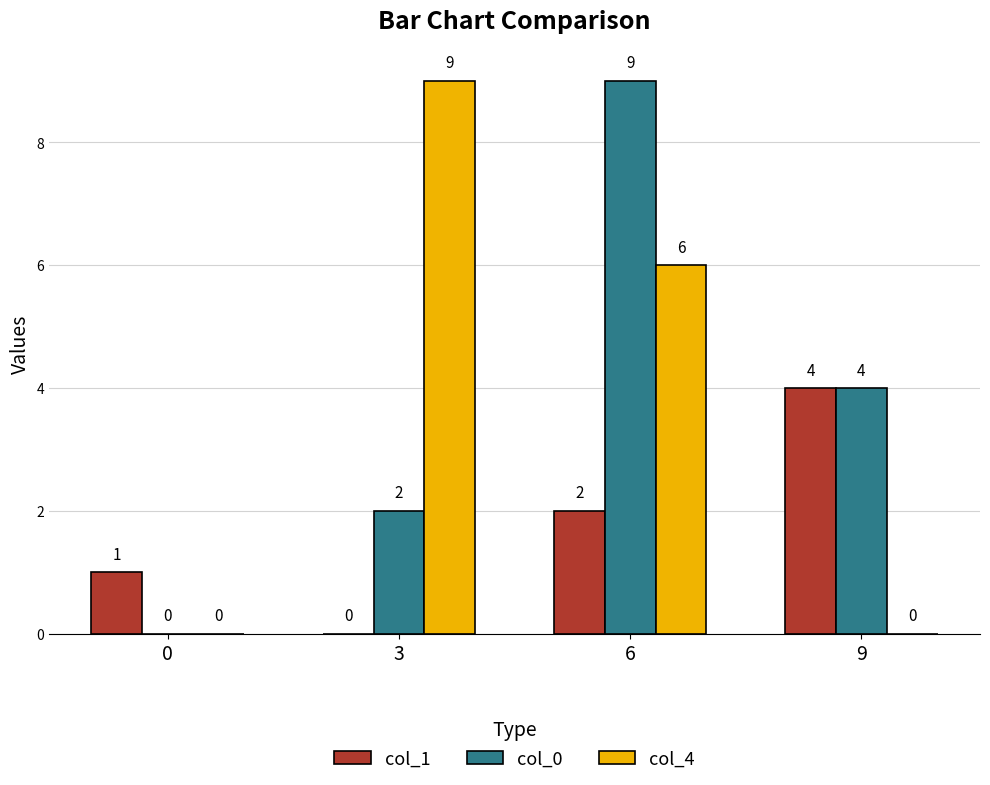

What is the maximum value shown in the chart?

9